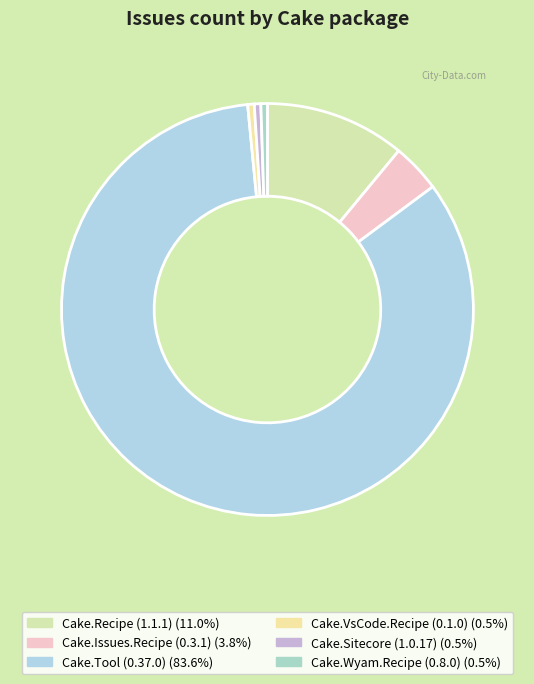

To the nearest percent, what is the difference between the Cake.Issues.Recipe (0.3.1) and Cake.Recipe (1.1.1) slice percentages?

7%